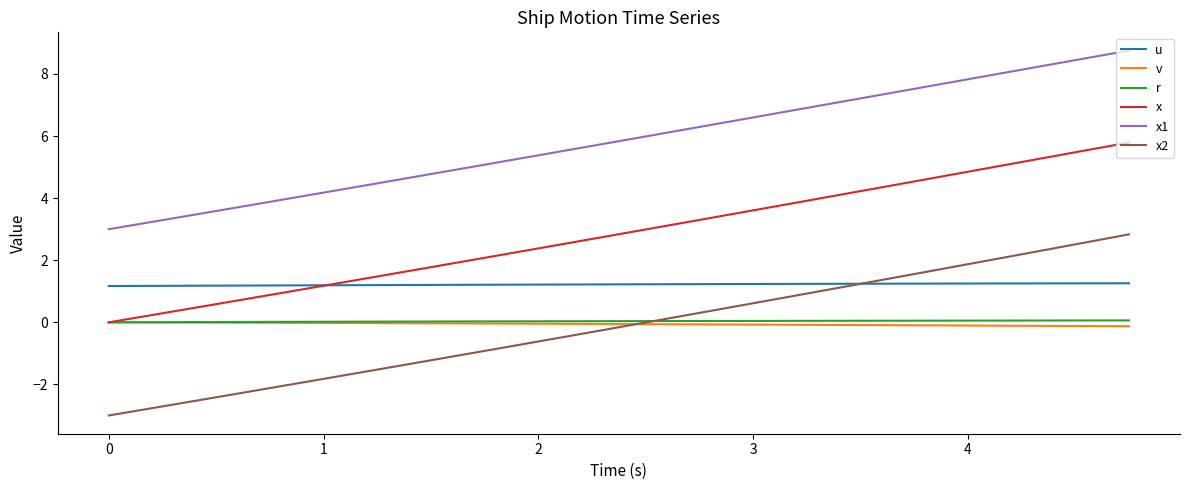

True or false: u and x2 intersect in this chart.

True